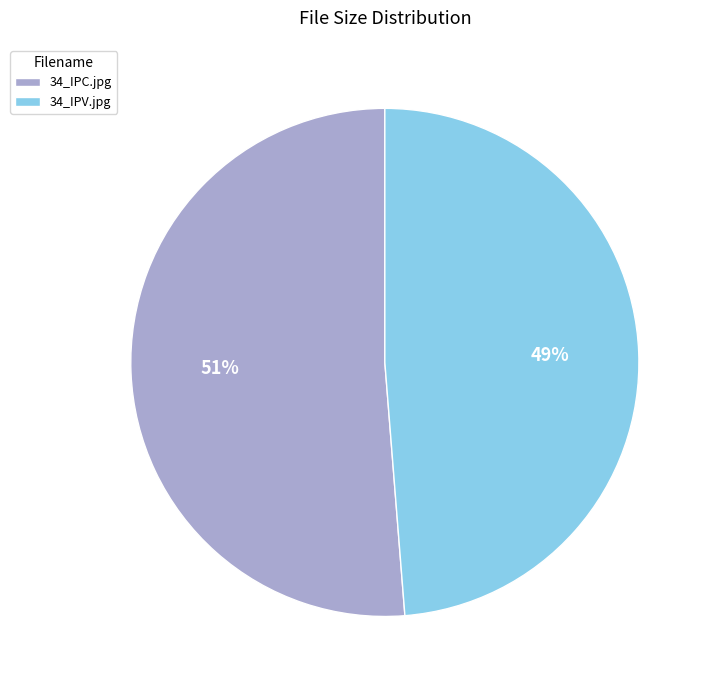

What is the majority slice?

34_IPC.jpg